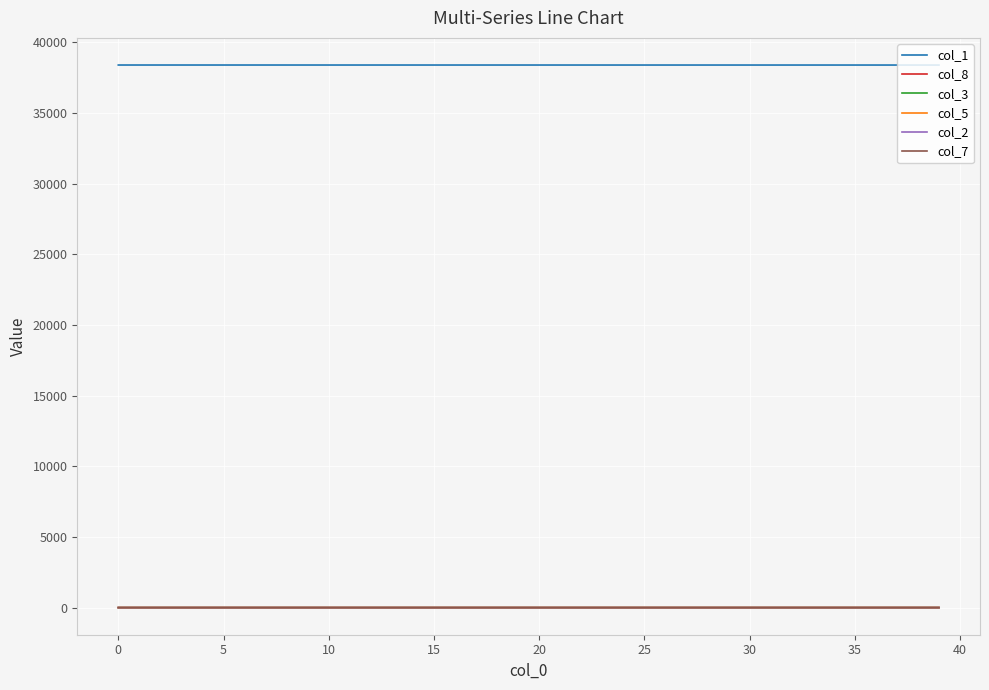

What is the greatest value displayed?

38403.0